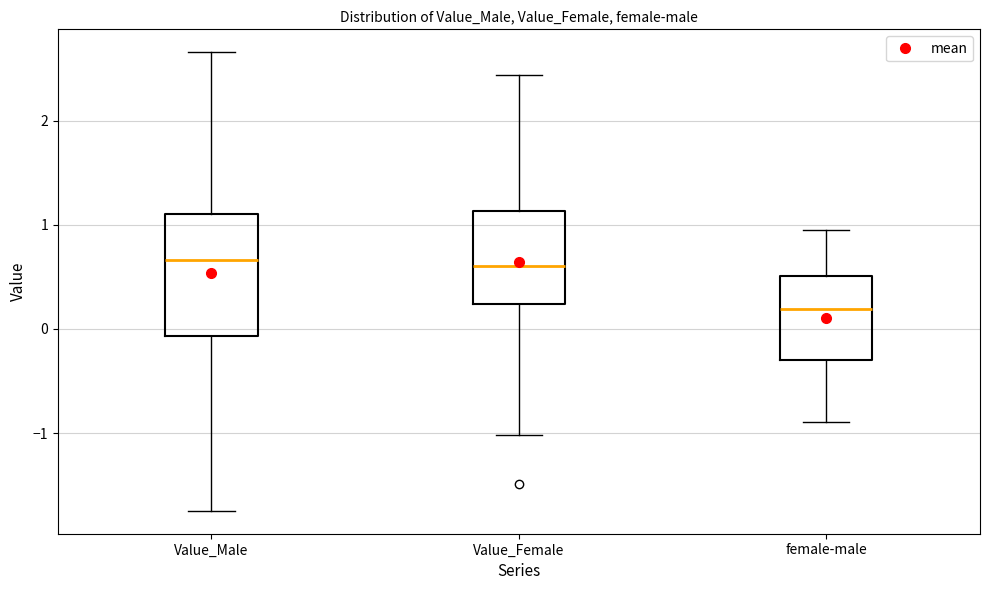

Reading left to right, transcribe this box plot: for each box, give where its median line is, the range the box spans, and where its two whiskers end, as read against the y-axis. The values are not printed on the chart, so give them approximately, as read against the axis.

Value_Male: median 0.7, box -0.1 to 1.1, whiskers -1.7 to 2.7
Value_Female: median 0.6, box 0.2 to 1.1, whiskers -1.0 to 2.4
female-male: median 0.2, box -0.3 to 0.5, whiskers -0.9 to 1.0